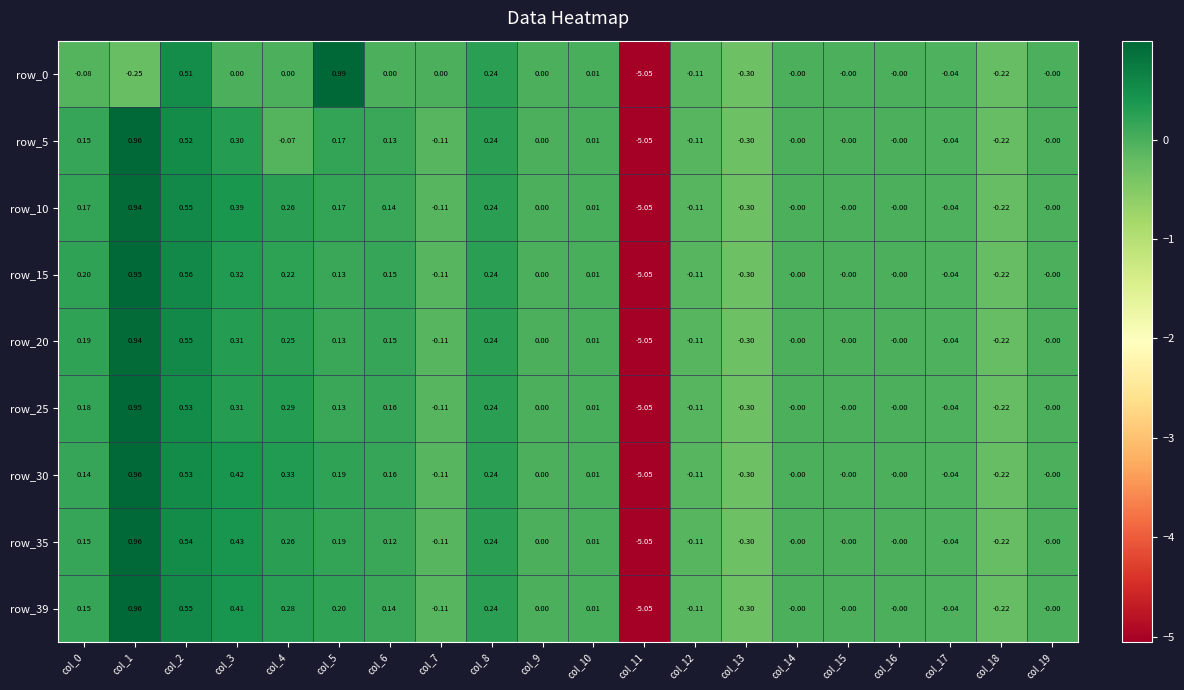

How many categories are shown in the chart?

20